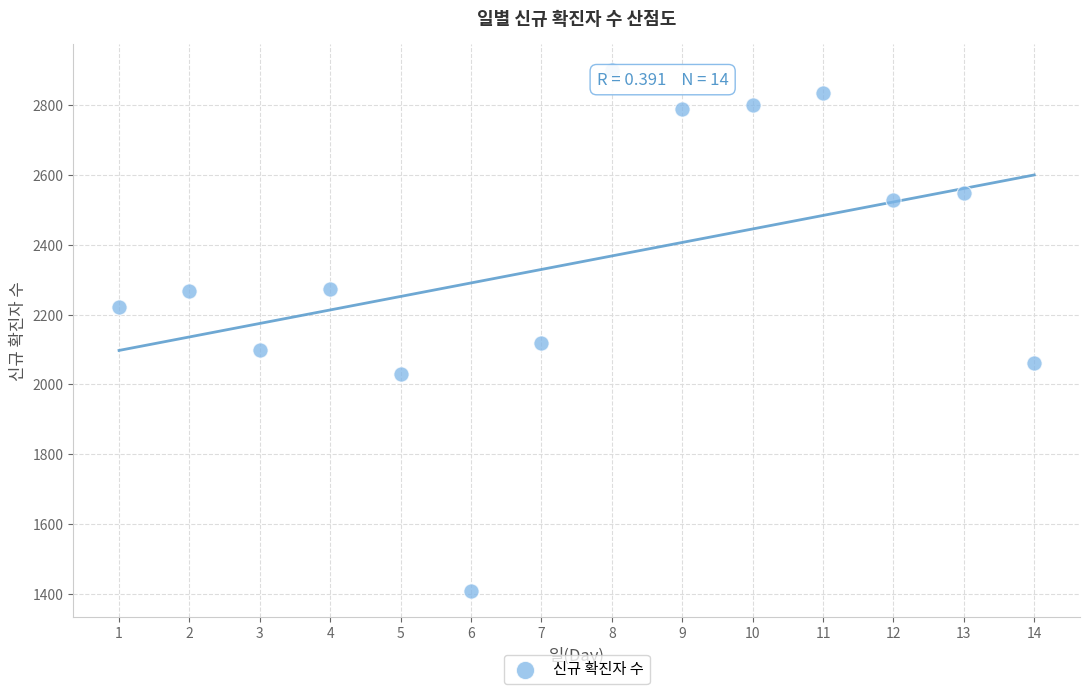

What Y value in the scatter plot is closest to 2154?

2120